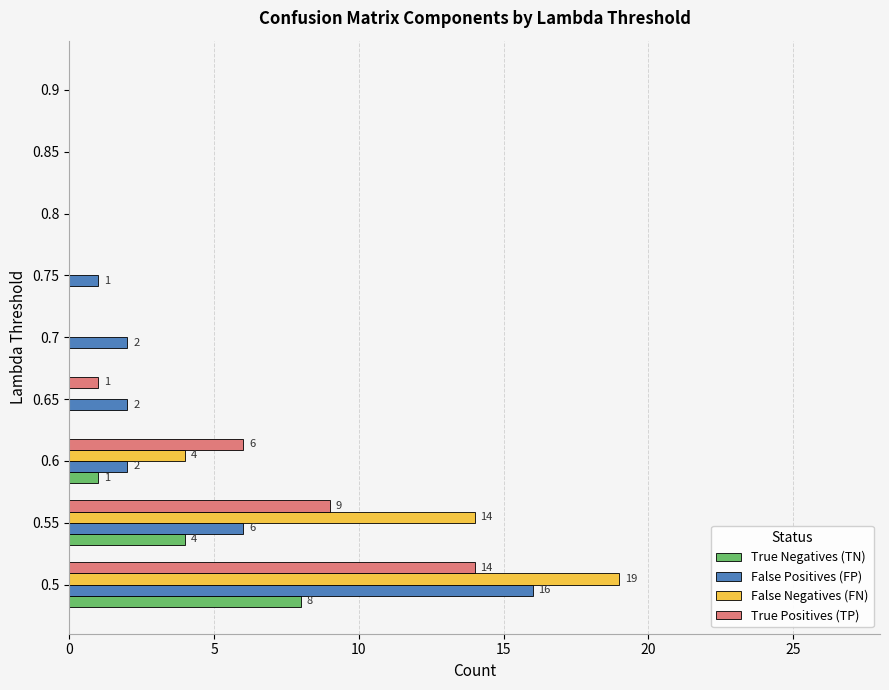

At which category is the sum across all series the highest?

0.5